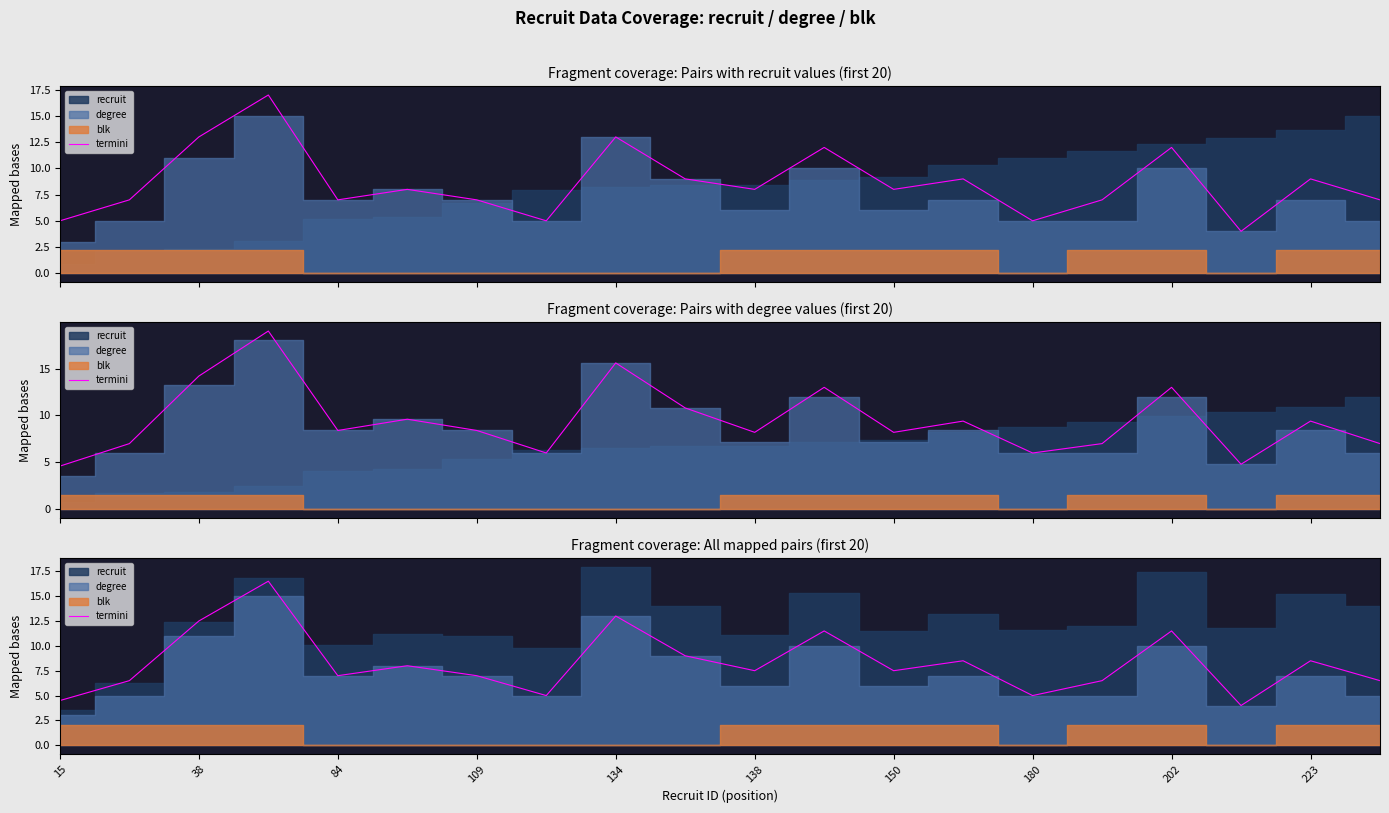

At which label is the value closest to 10?

223